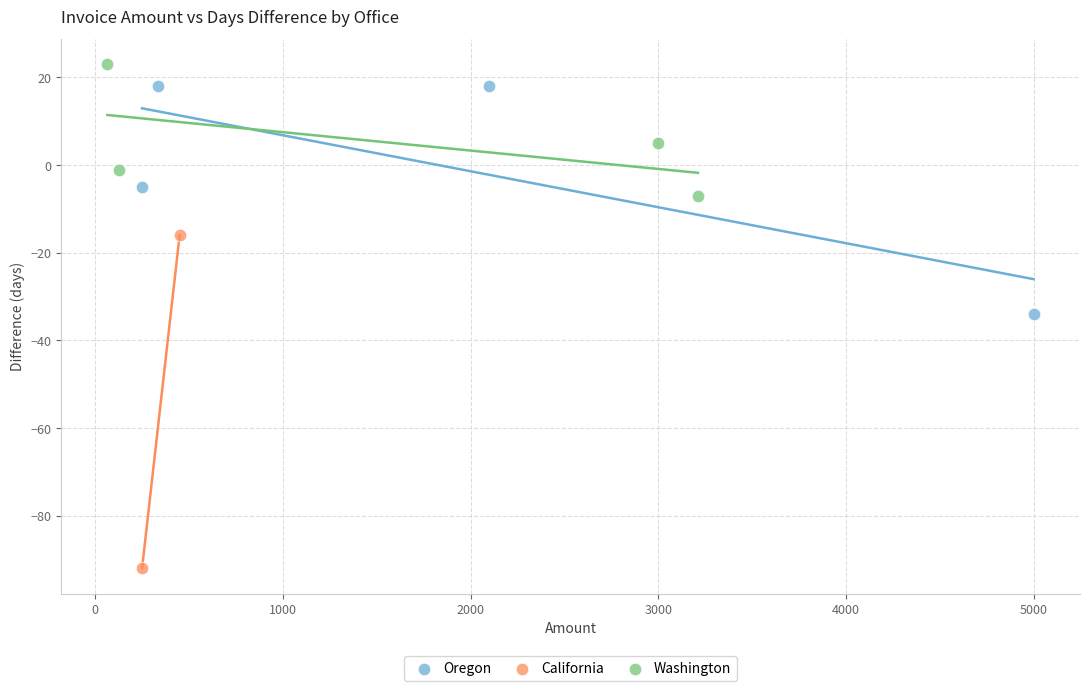

Which series reaches the maximum Y coordinate?

Washington